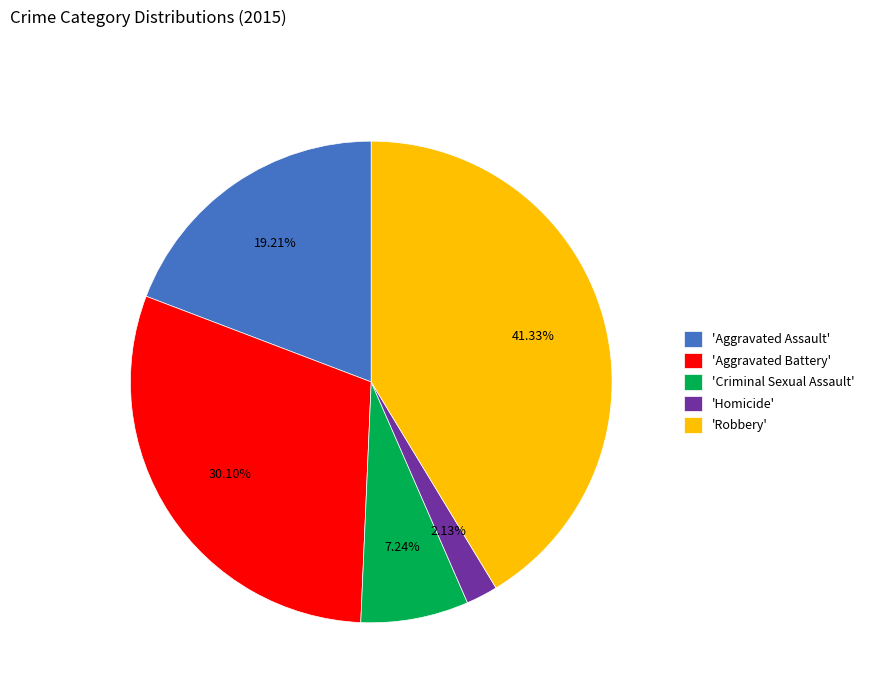

Is there any slice that represents more than half of the pie?

No